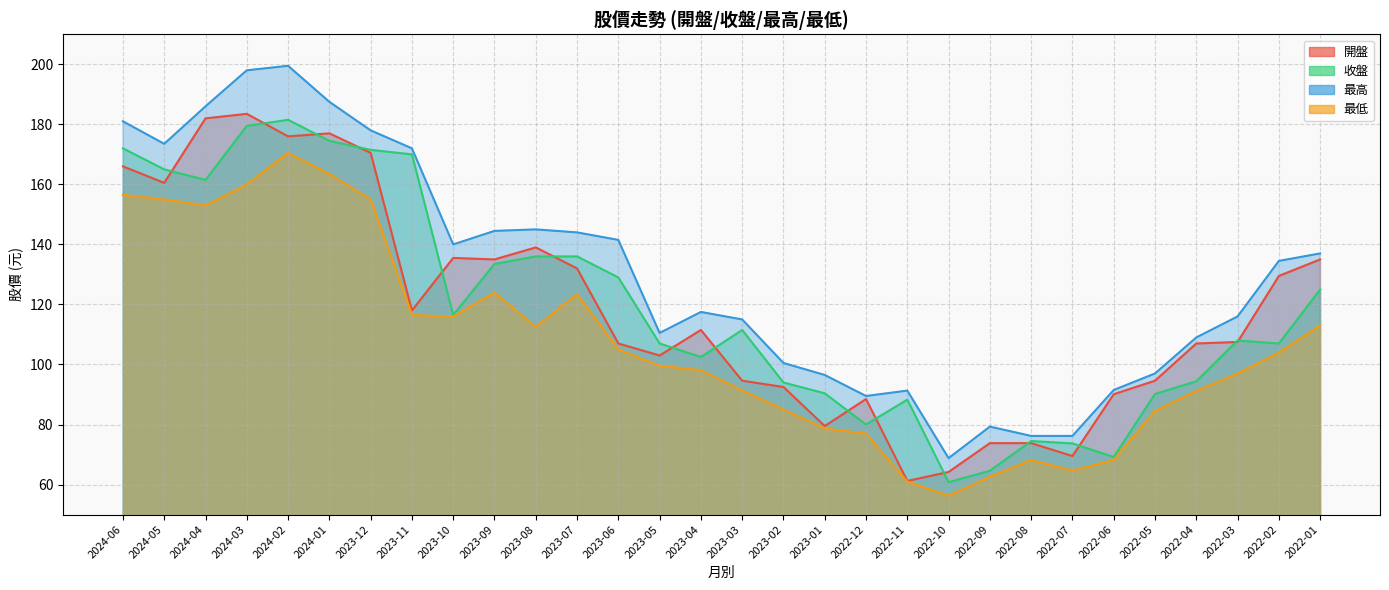

Is it true that 收盤 equals 117.5 at 2023-11?

False